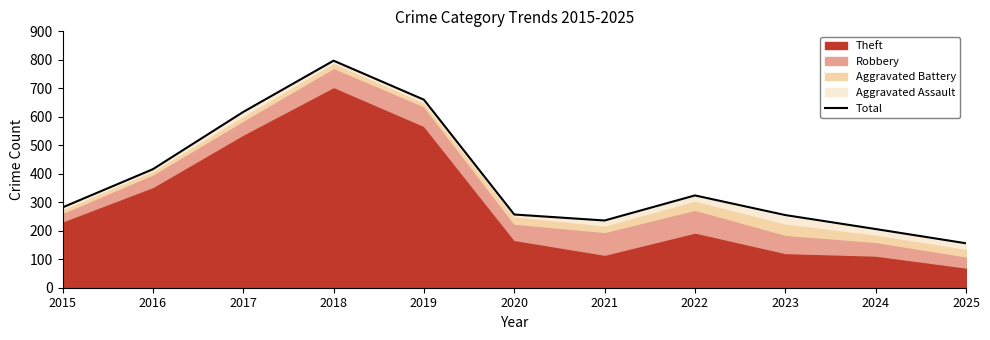

List the labels in order of value, largest first.

2018, 2019, 2017, 2016, 2022, 2015, 2020, 2023, 2021, 2024, 2025